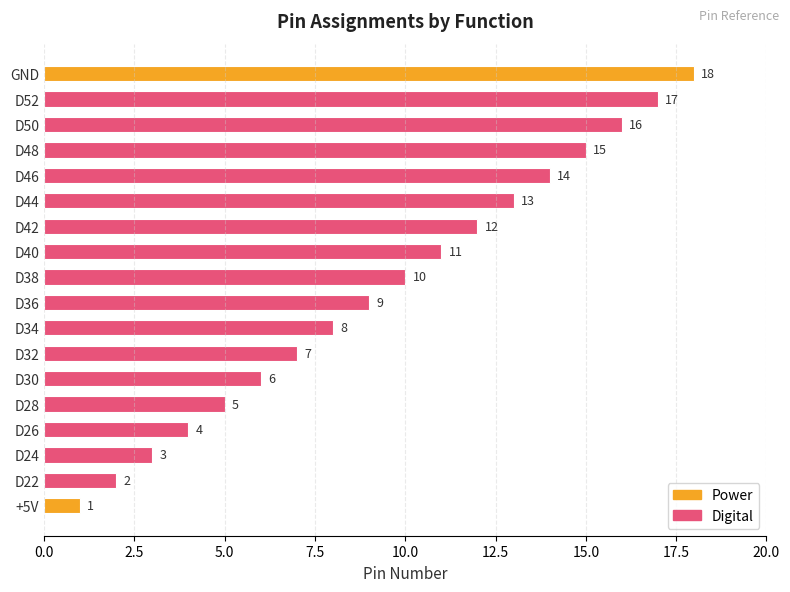

What position from the right is D34?

11